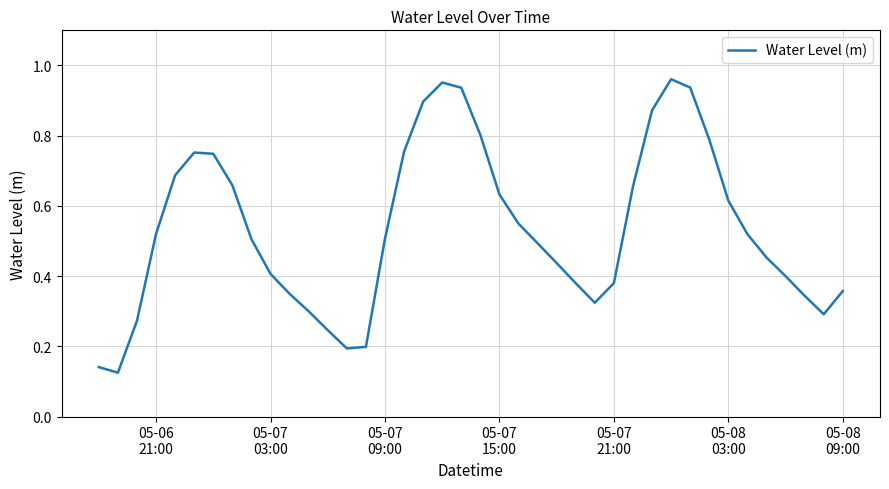

Does the chart have visible grid lines?

Yes